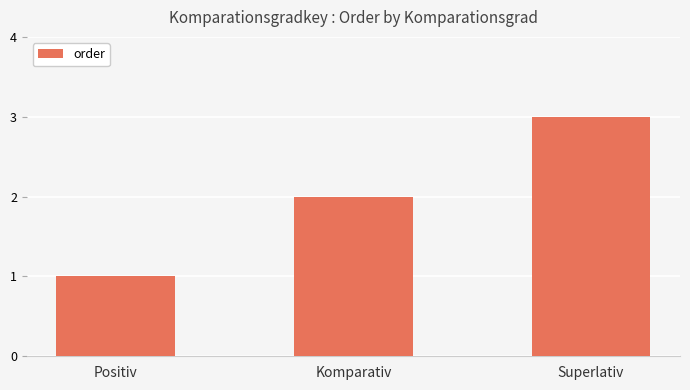

Is it true that the value at Superlativ is 3?

True